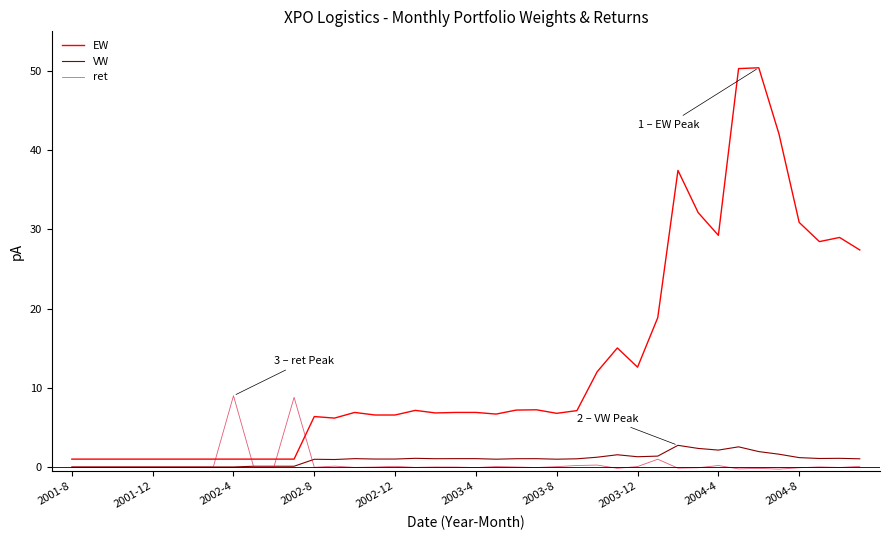

What is the average value of the EW series?

13.1